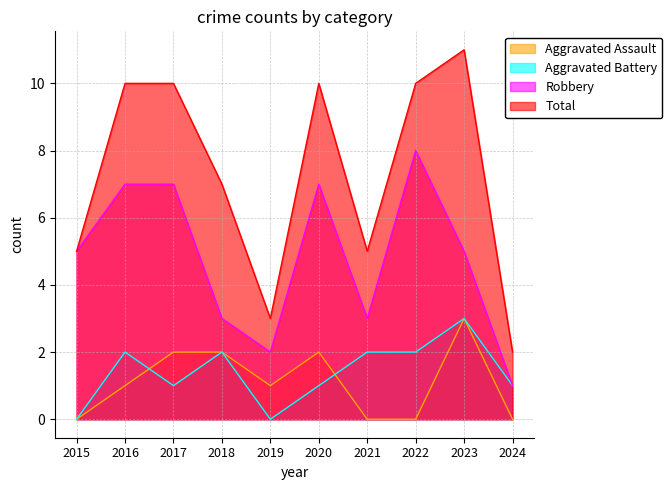

Where is the first local minimum for Aggravated Assault?

2019